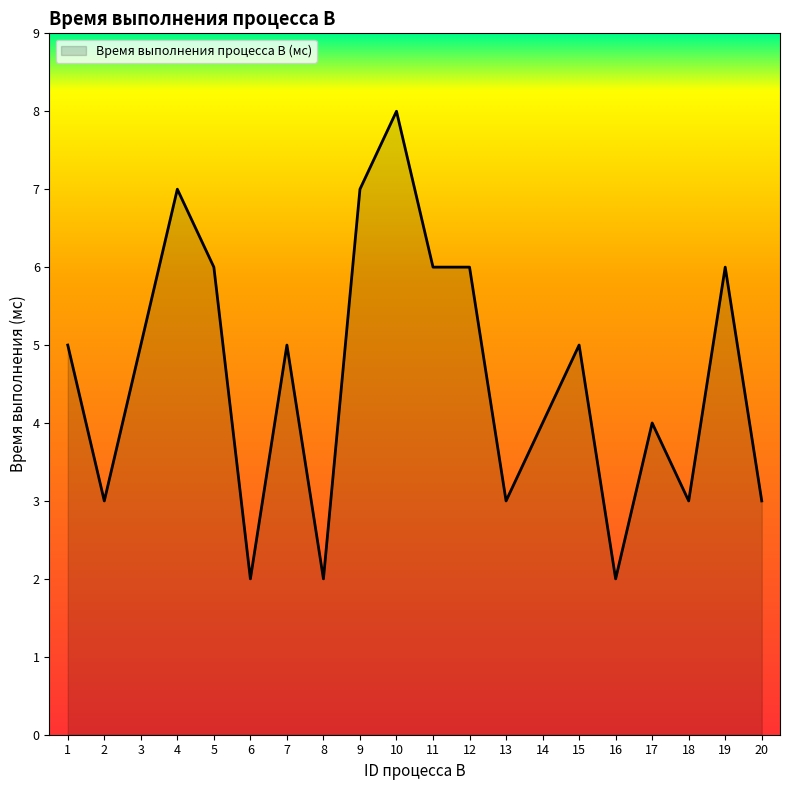

True or false: the data shows 3 at 13.

True